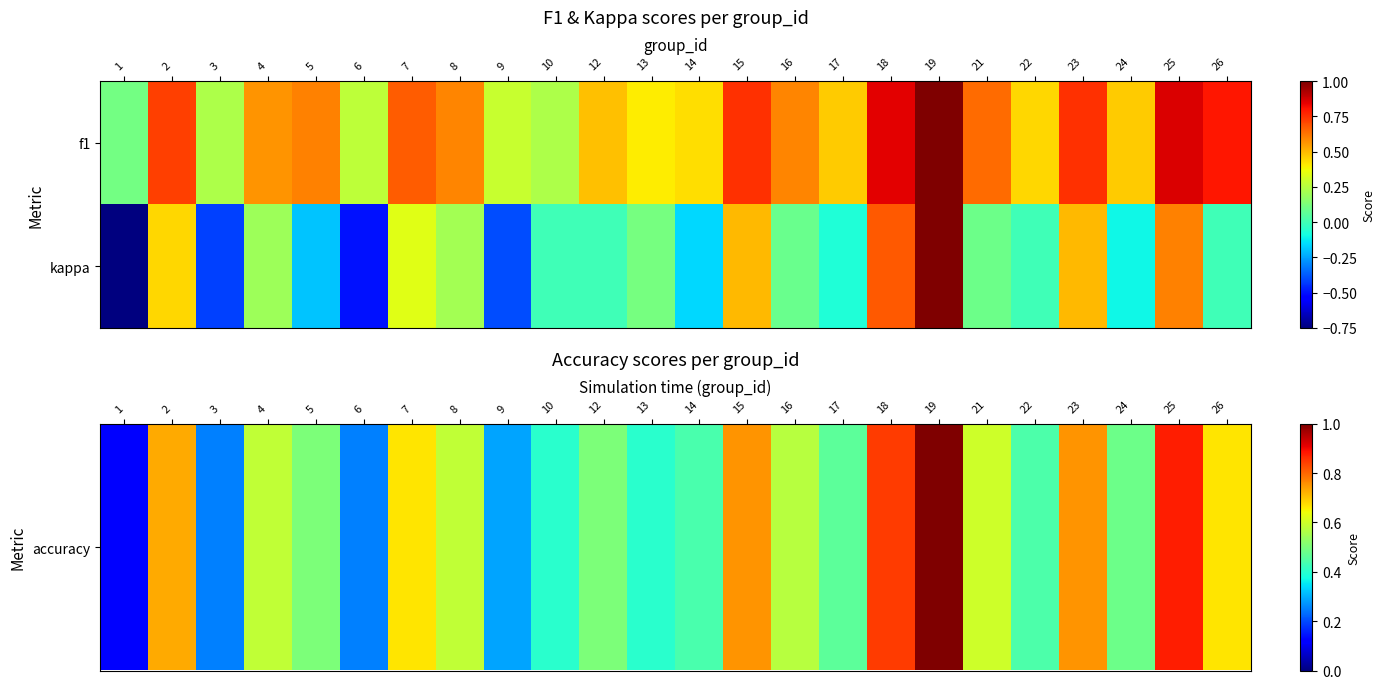

List the series in order of their peak value, lowest first.

accuracy, kappa